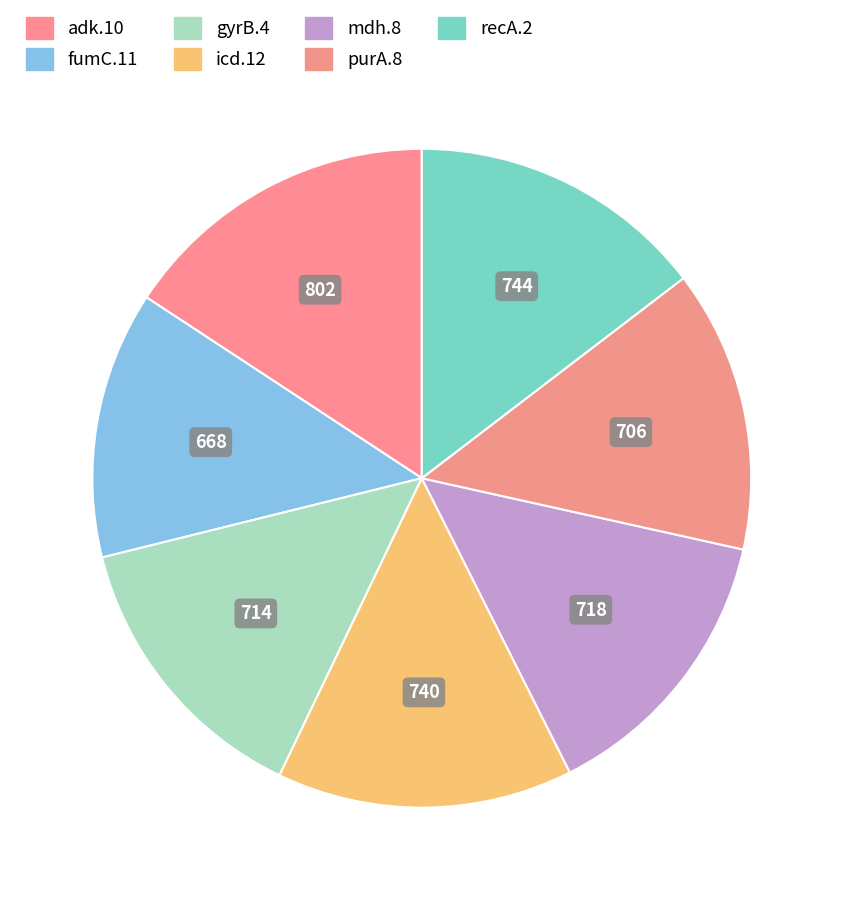

Count the number of slices in the pie.

7